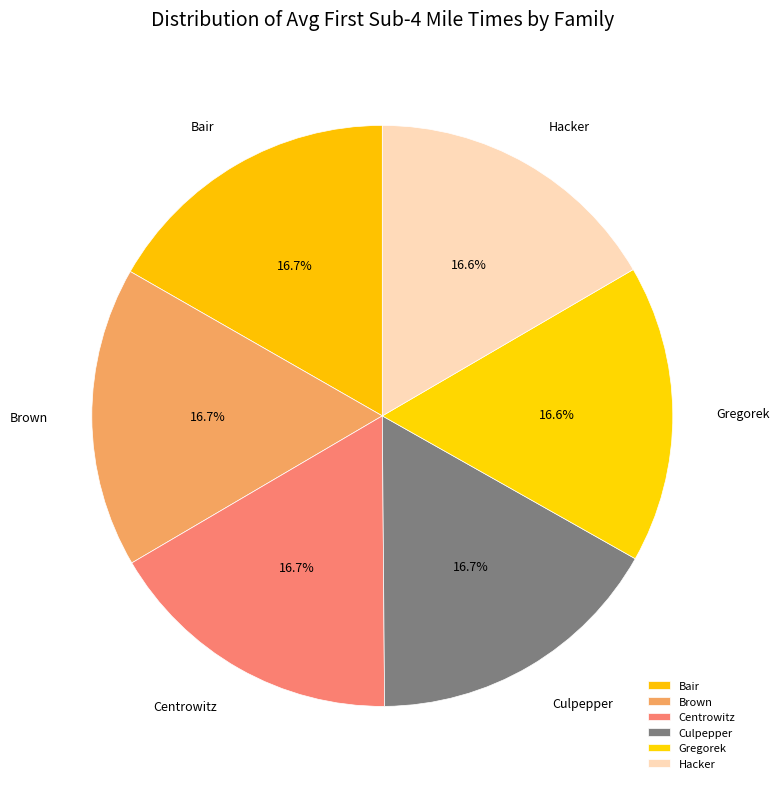

What percentage do Bair and Brown together represent?

33.4%